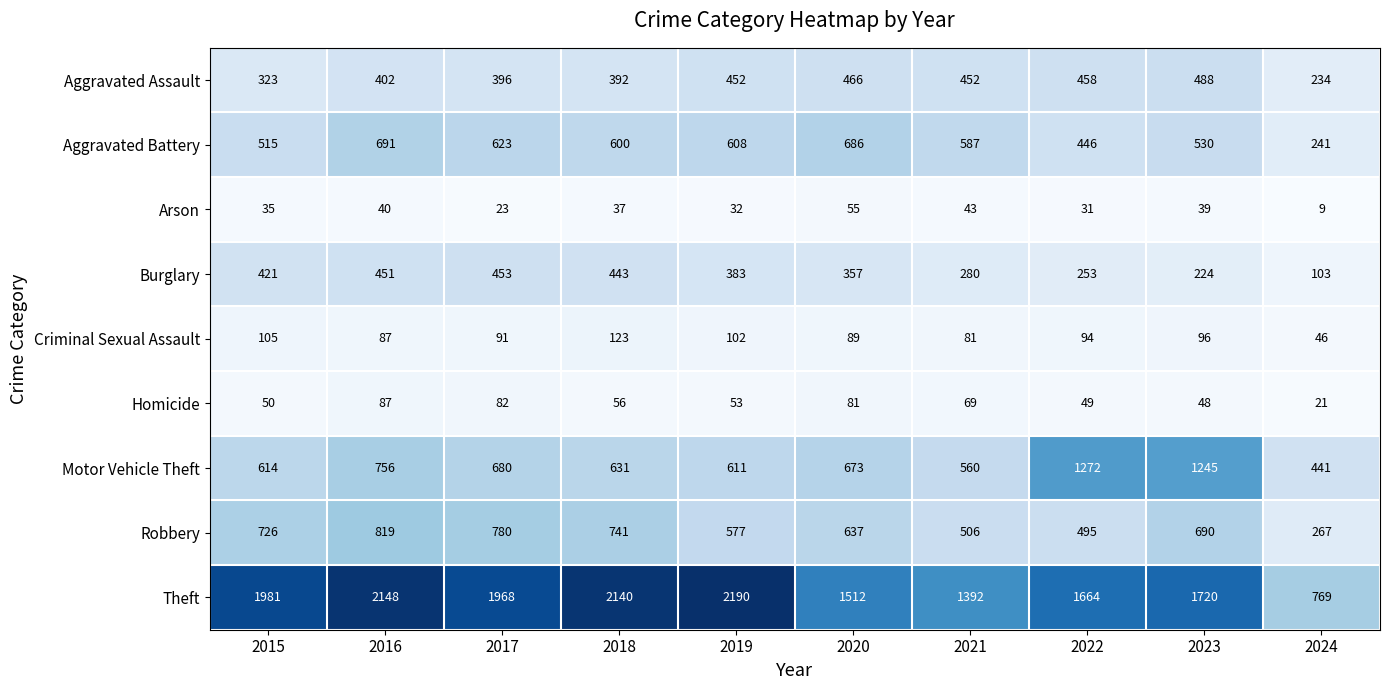

What is the difference between the highest and lowest values at 2024?

760